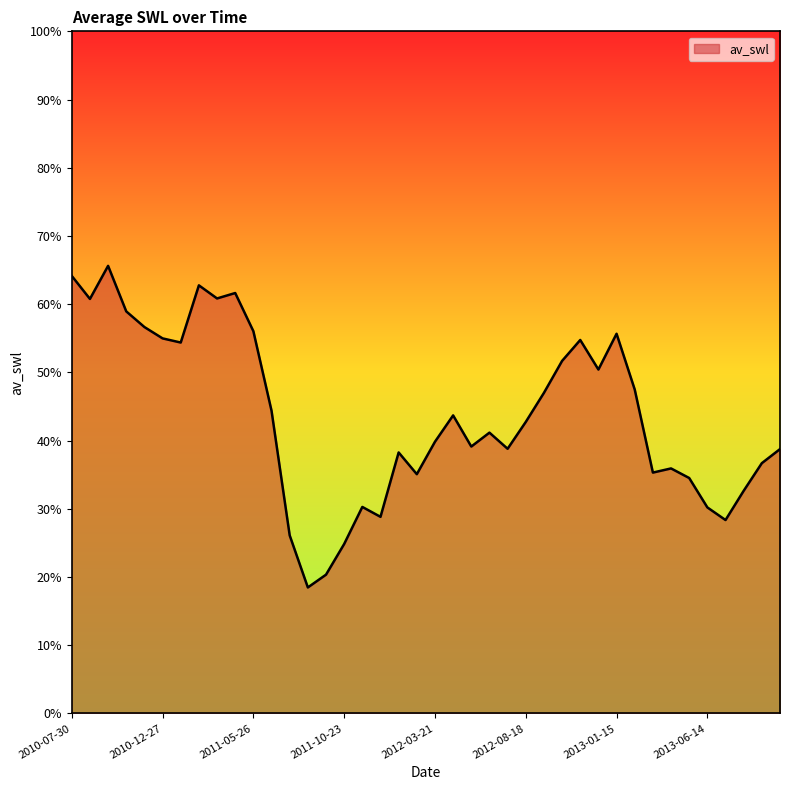

Does the chart display data point markers on the line(s)?

No